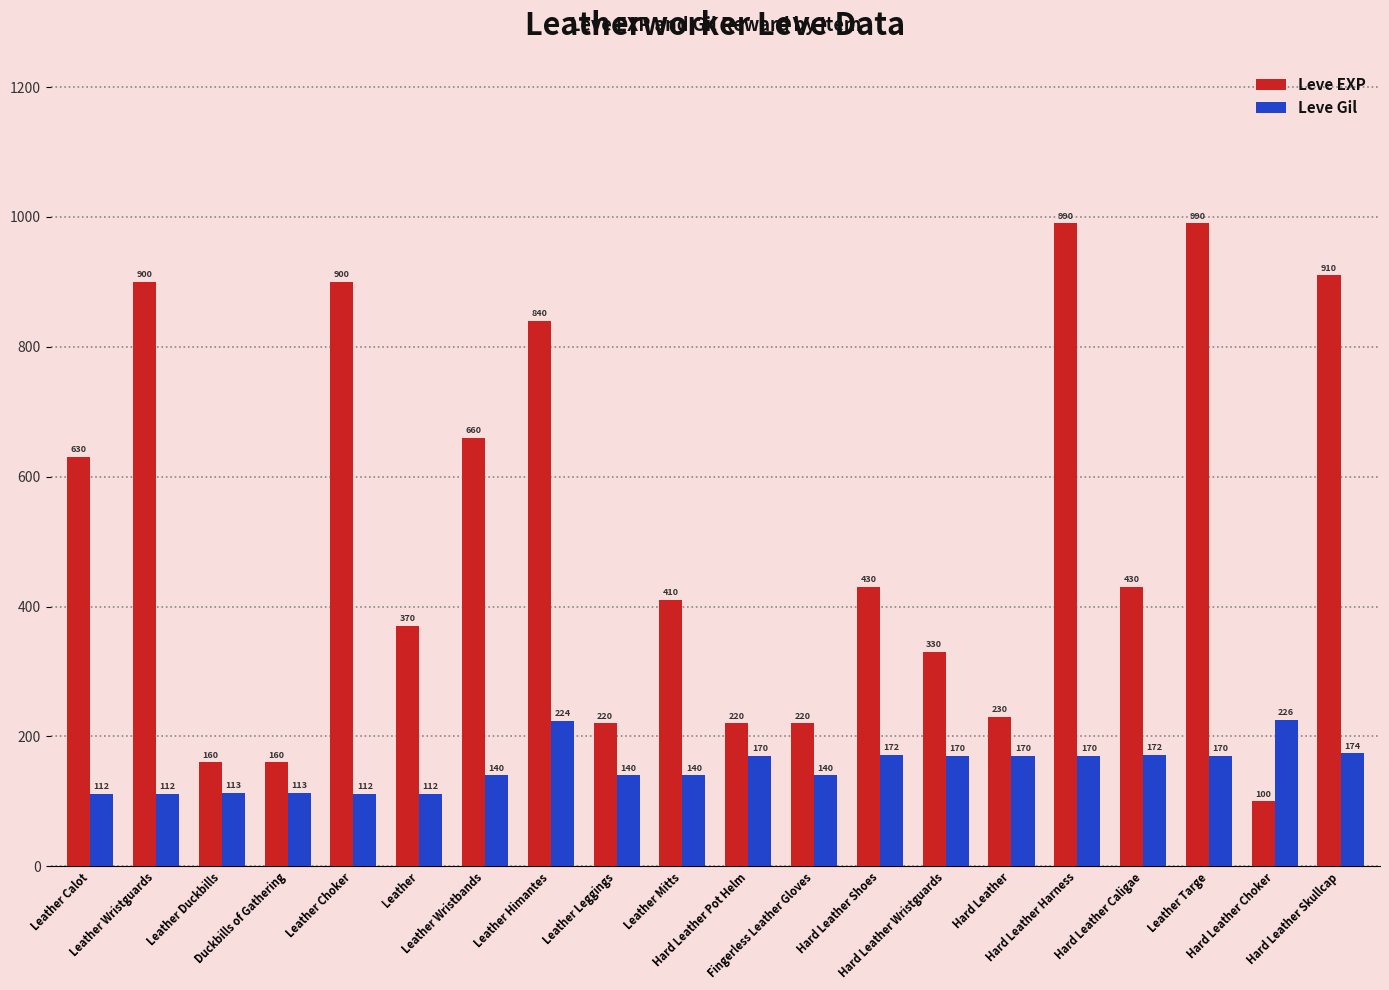

What is the value of the Leve EXP bar at the 8th from the left?

840